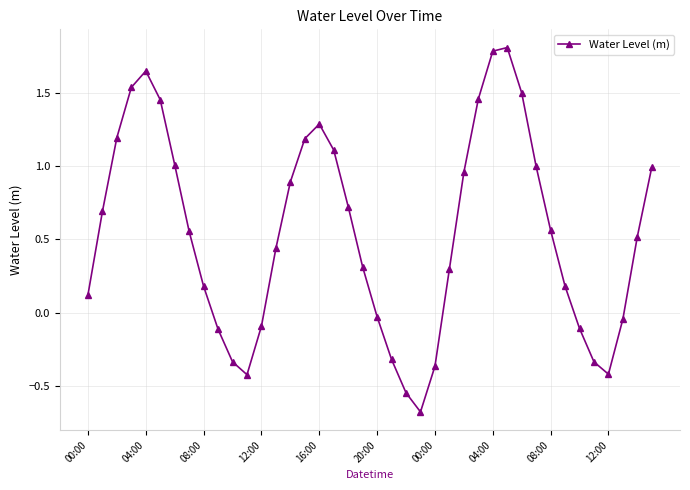

What is the average value?

0.5